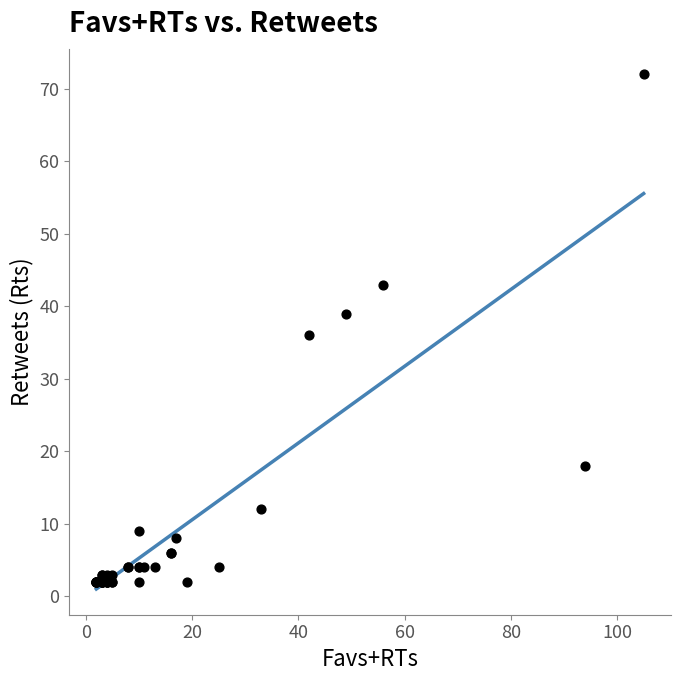

What Y value in the scatter plot is closest to 37?

36